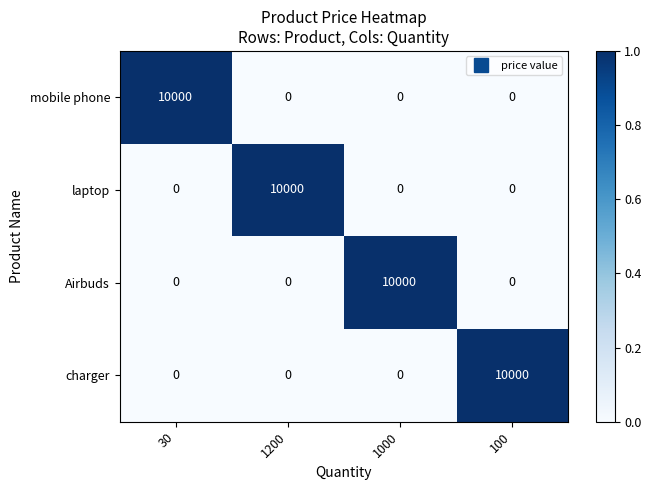

What is the spread (max minus min) of values at 1000?

10000